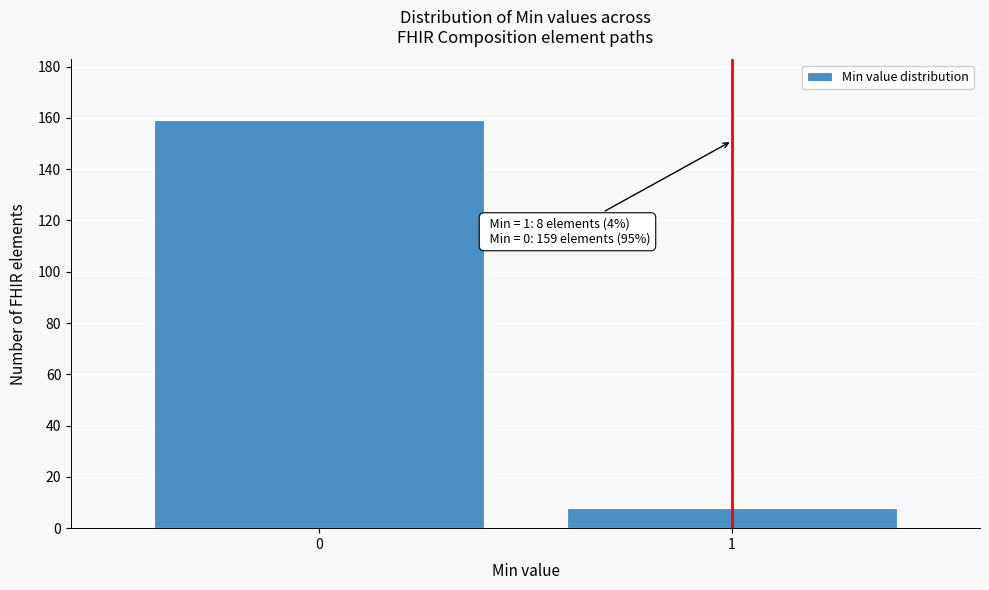

Reading left to right, transcribe all the data shown in this chart.

0=159	1=8